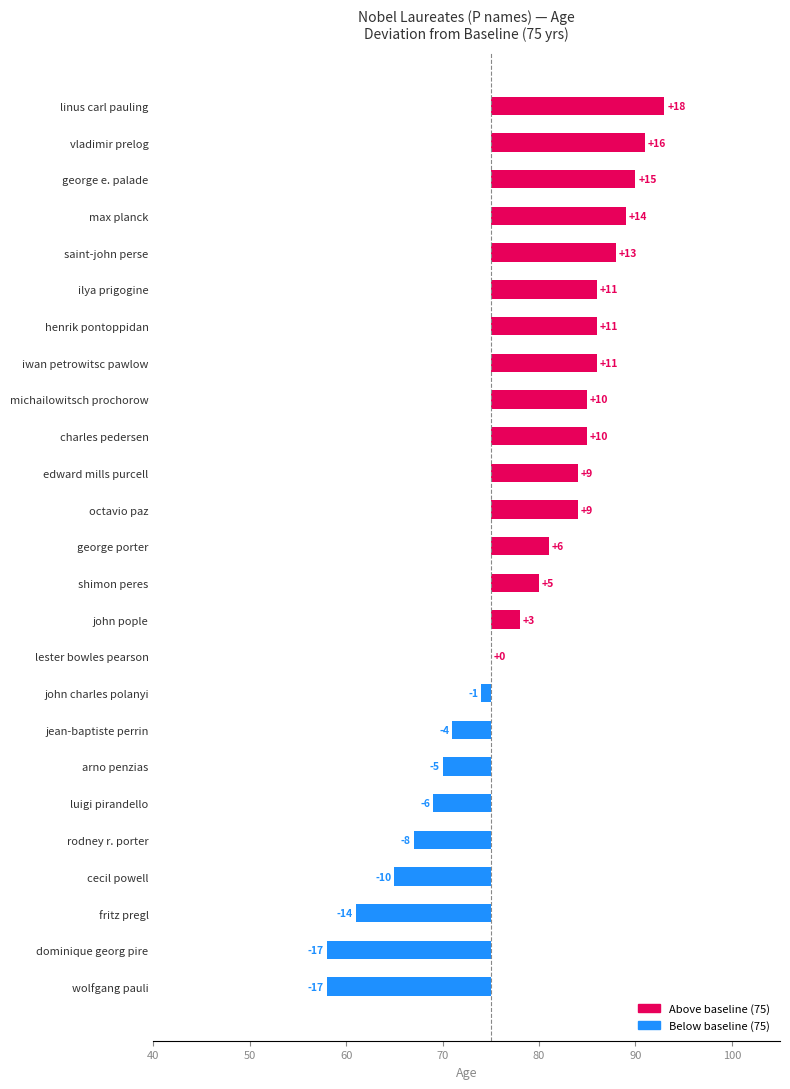

Rank the categories by value from lowest to highest.

wolfgang pauli, dominique georg pire, fritz pregl, cecil powell, rodney r. porter, luigi pirandello, arno penzias, jean-baptiste perrin, john charles polanyi, lester bowles pearson, john pople, shimon peres, george porter, octavio paz, edward mills purcell, charles pedersen, michailowitsch prochorow, iwan petrowitsc pawlow, henrik pontoppidan, ilya prigogine, saint-john perse, max planck, george e. palade, vladimir prelog, linus carl pauling